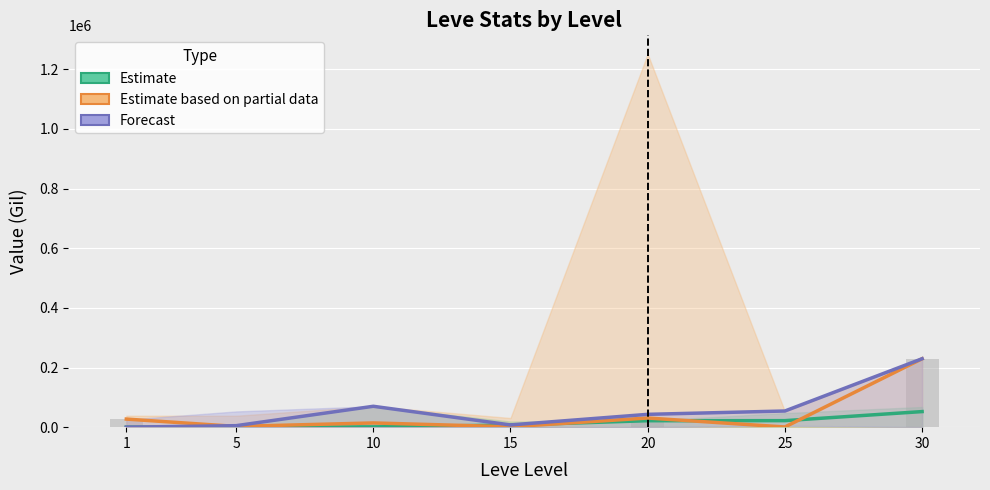

What is the greatest value displayed?

229386